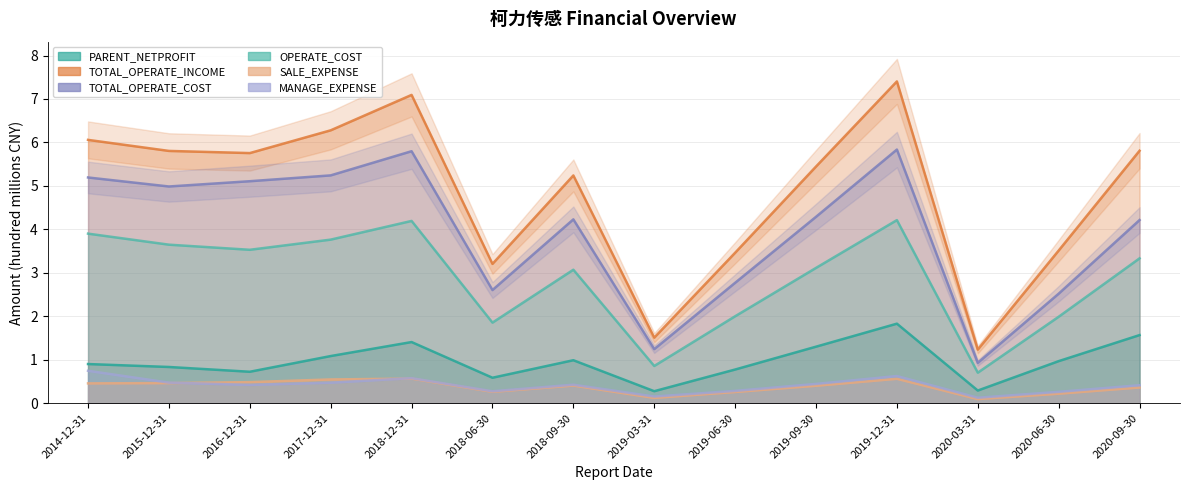

What are all the series names shown in the legend?

PARENT_NETPROFIT, TOTAL_OPERATE_INCOME, TOTAL_OPERATE_COST, OPERATE_COST, SALE_EXPENSE, MANAGE_EXPENSE